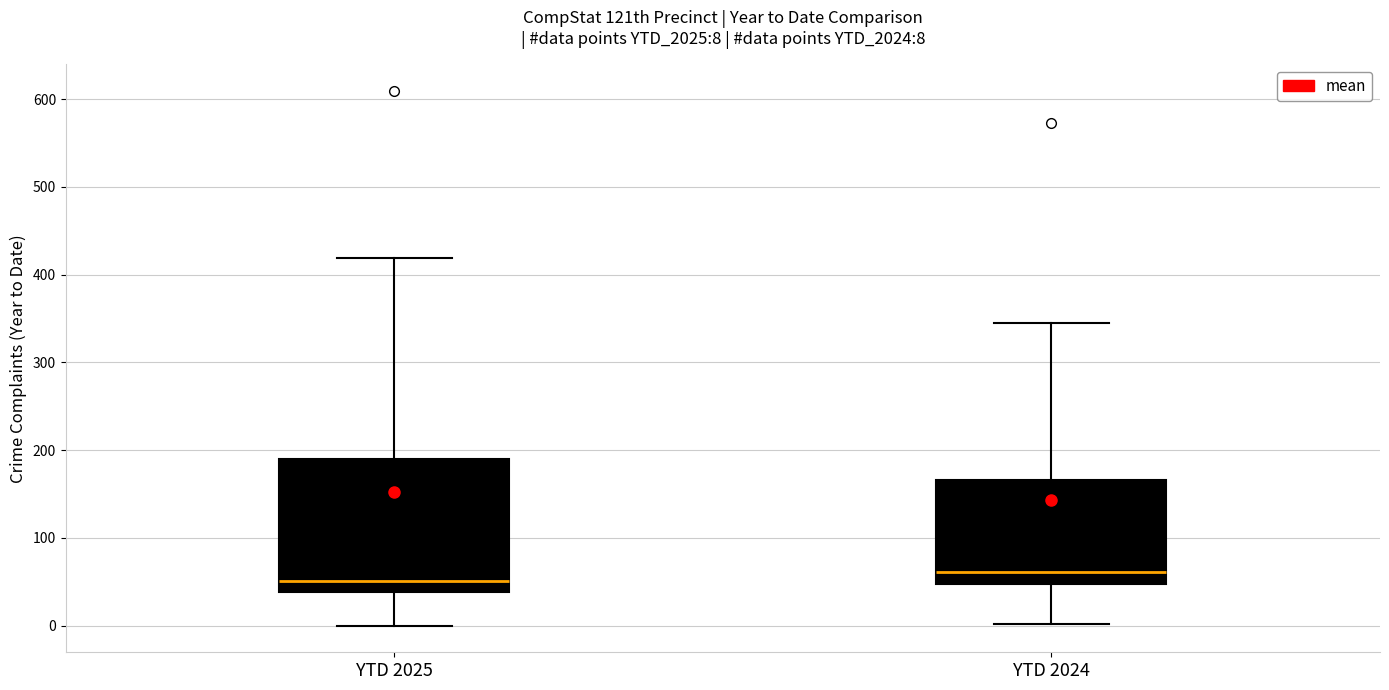

Which box's median line is the lowest?

YTD 2025